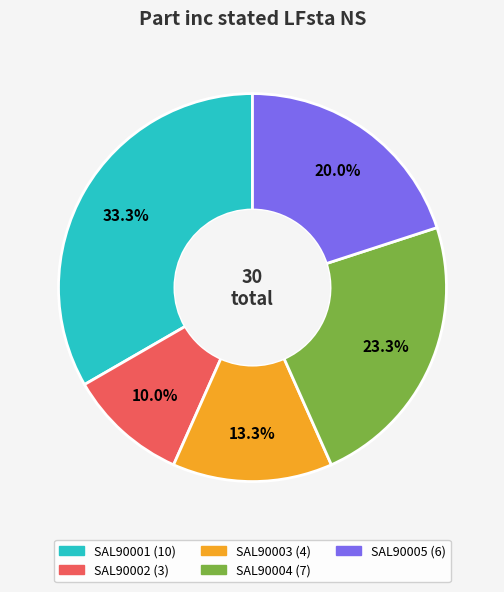

To the nearest percent, what is the average slice percentage?

20%